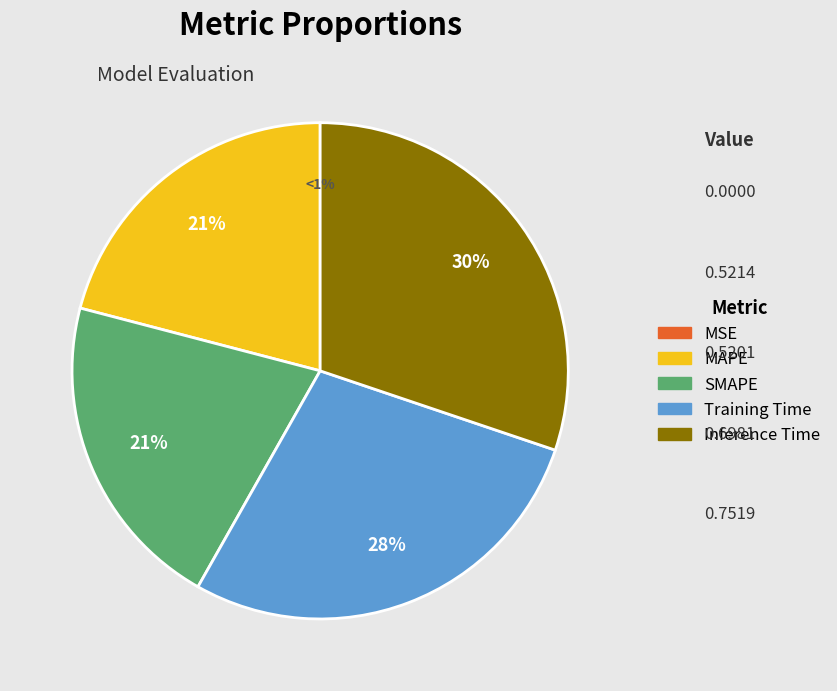

To the nearest percent, what portion does MAPE represent?

21%